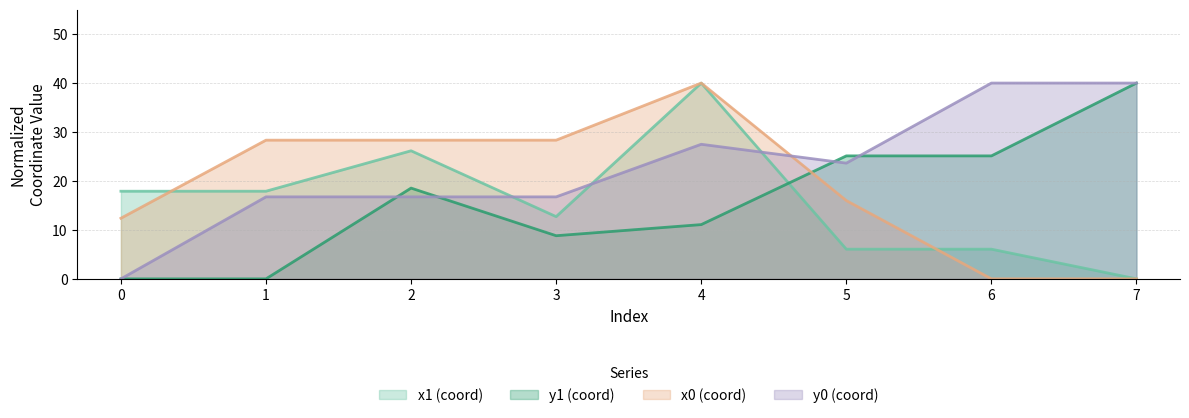

What is the maximum value shown in the chart?

40.0